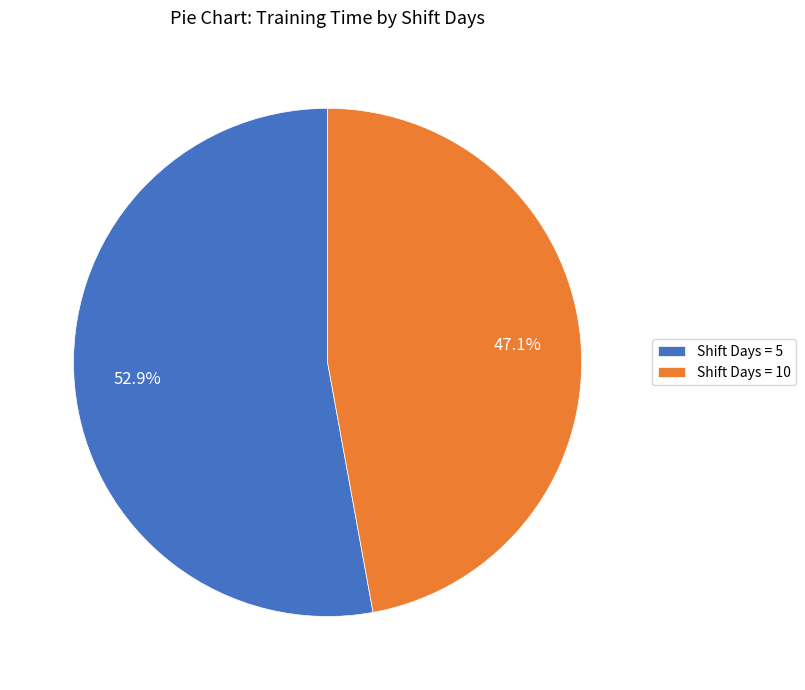

Rank the categories by value from lowest to highest.

Shift Days = 10, Shift Days = 5